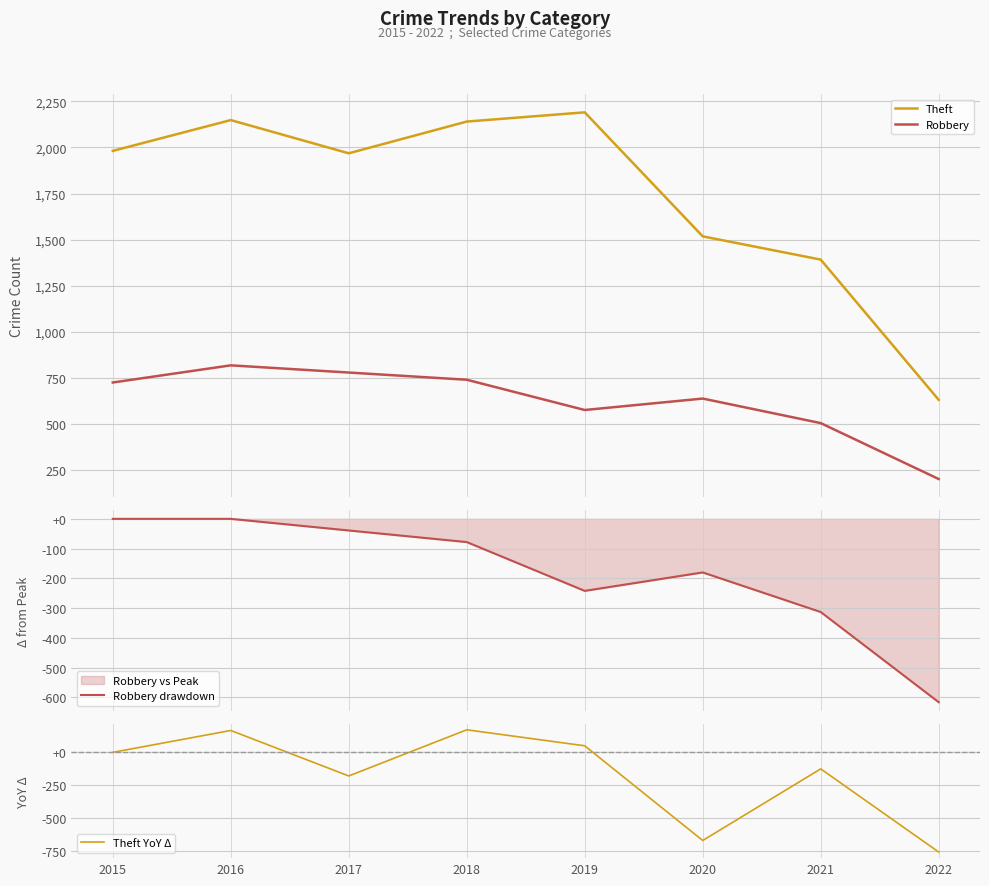

Where is Theft nearest to the value 1411?

2021